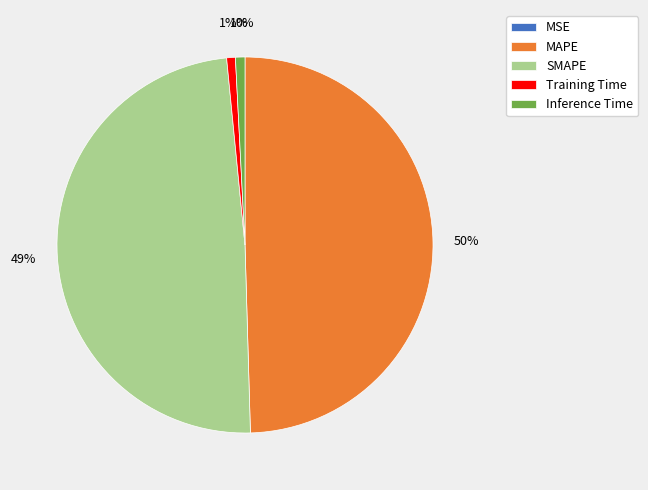

What percentage is the Training Time slice, to the nearest percent?

1%